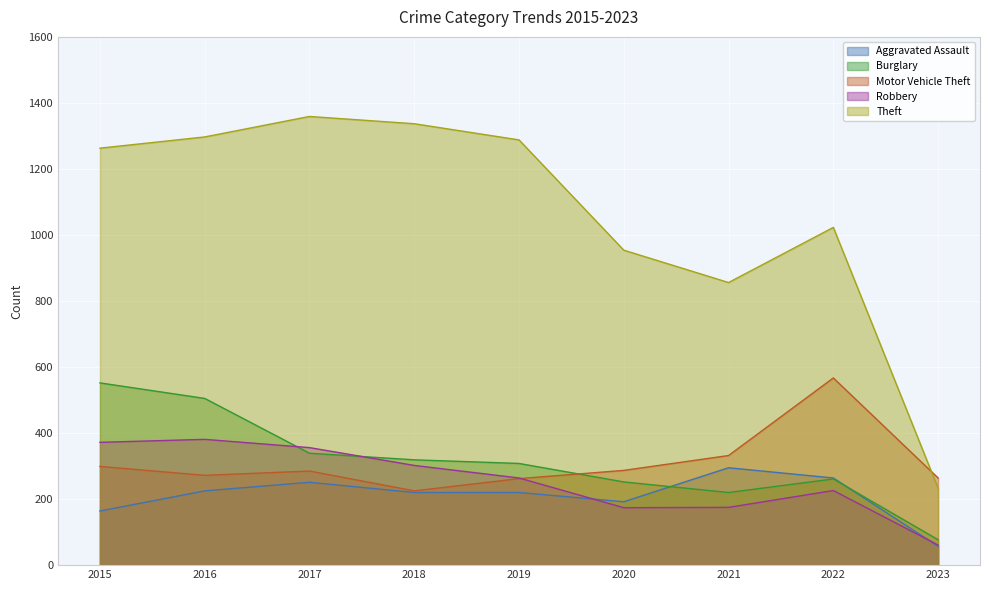

What is the minimum value for Theft?

233